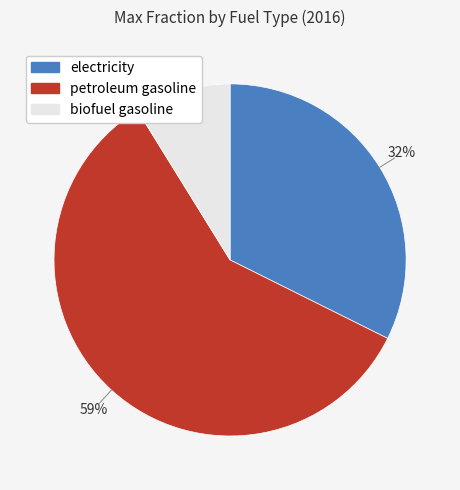

To the nearest percent, what is the average slice percentage?

33%